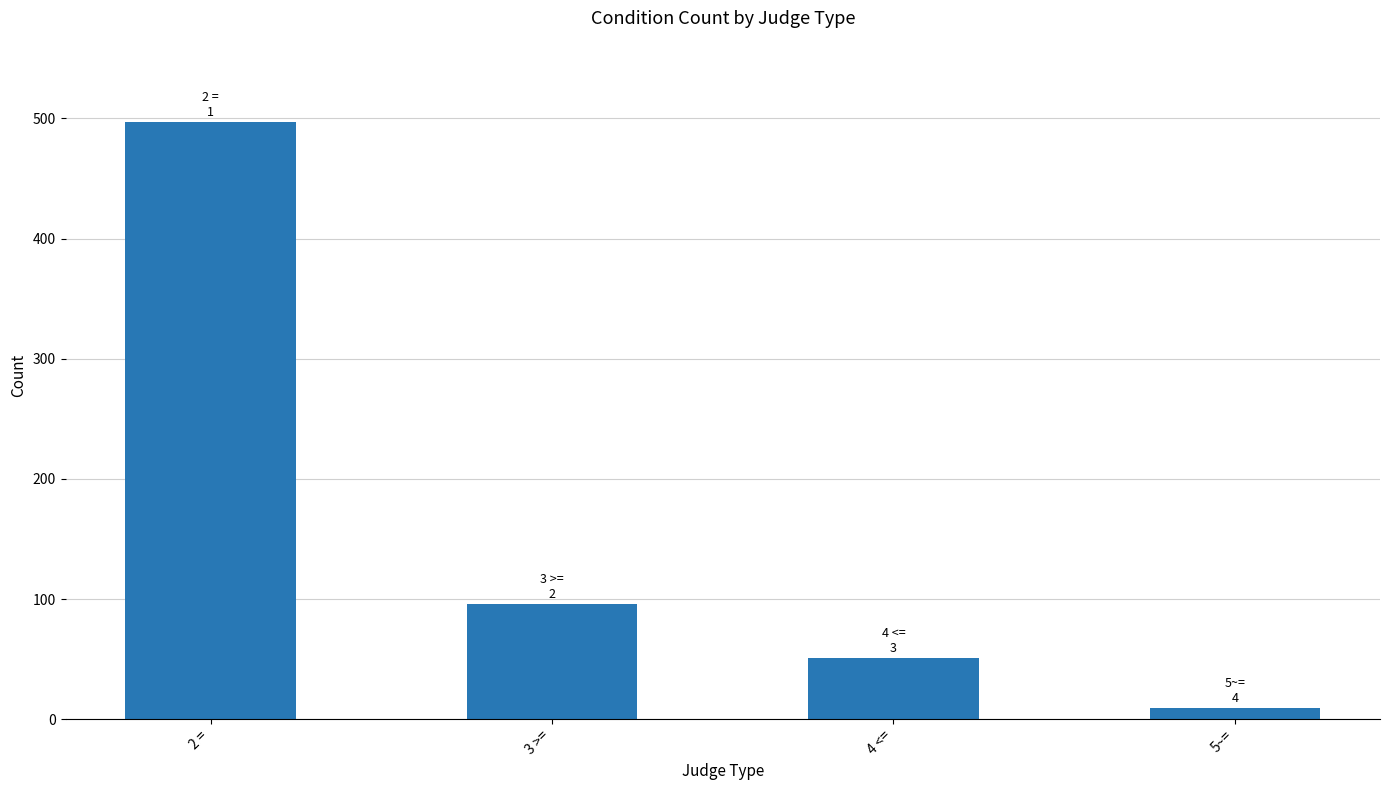

Which category has the lowest value across all series?

5~=